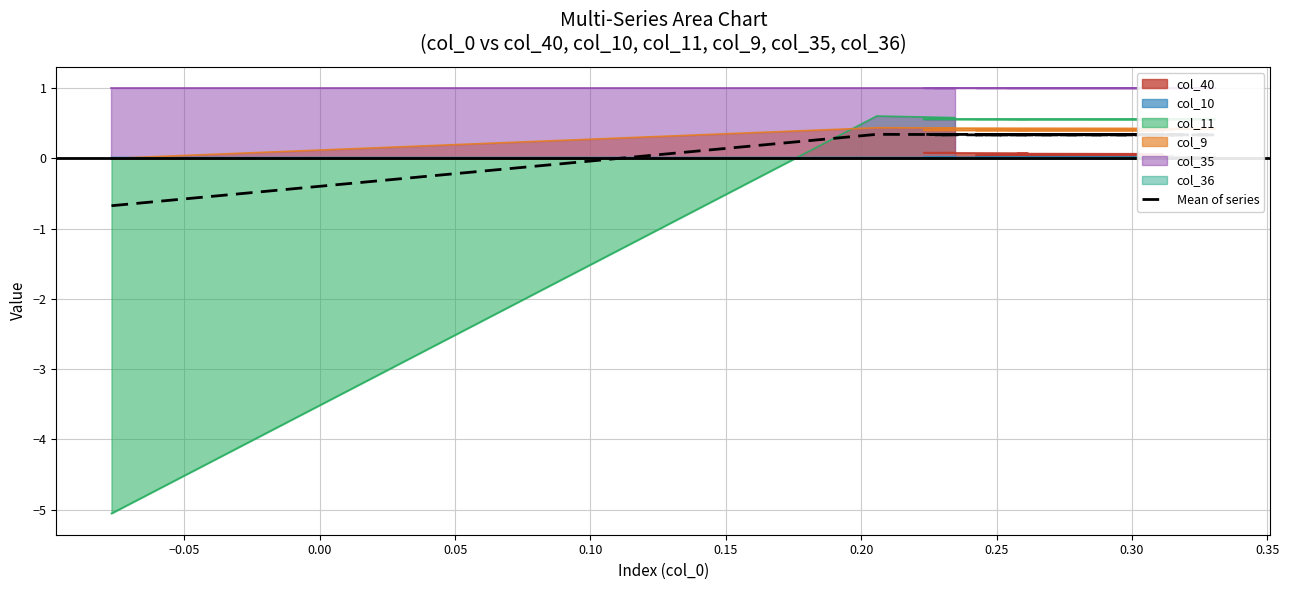

How many categories are shown in the chart?

29